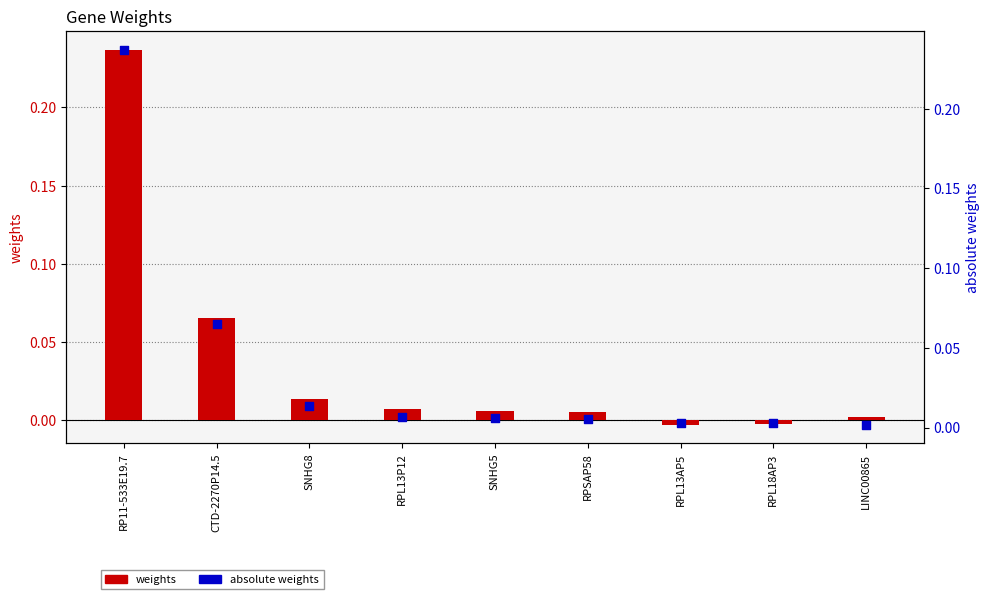

Is the value of weights at RPL13AP5 greater than the value of absolute weights at RPL13P12?

No